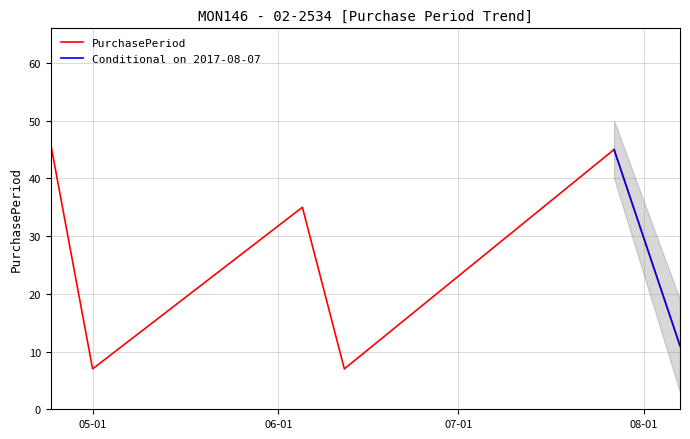

The chart shows a value of 35 at 2017-06-05. True or false?

True